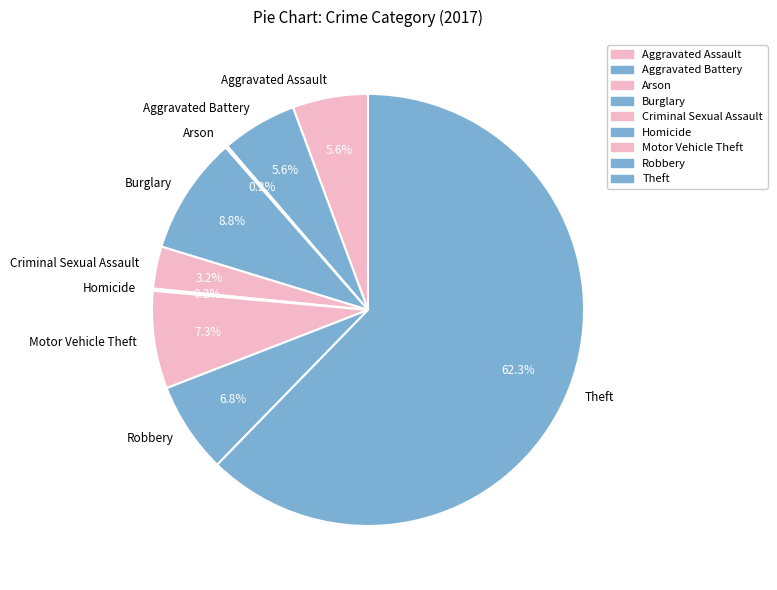

Does Criminal Sexual Assault account for over 50% of the chart?

No